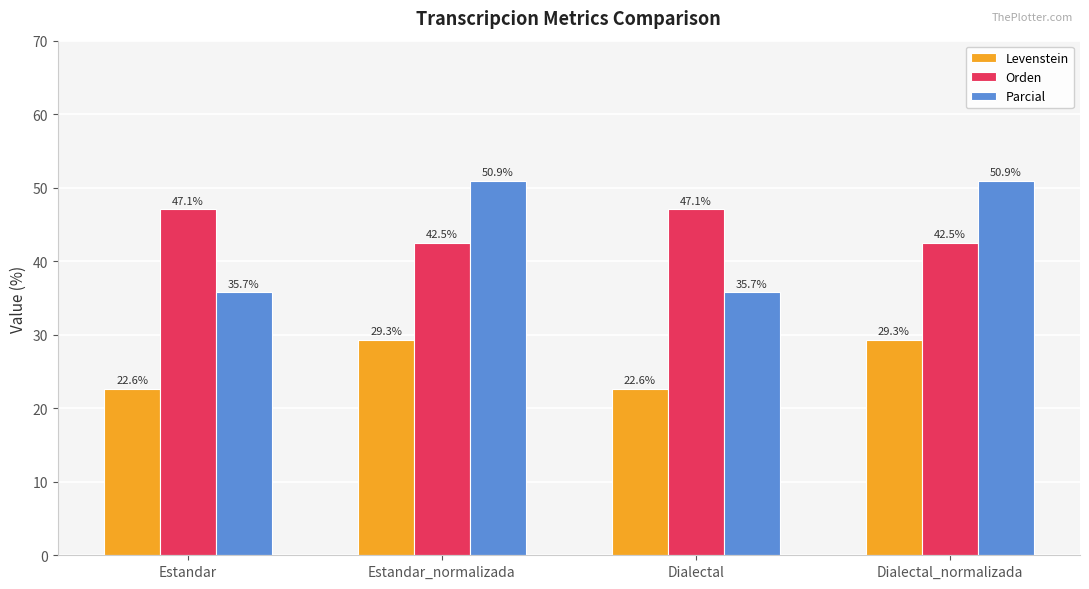

Are the bars horizontal?

No